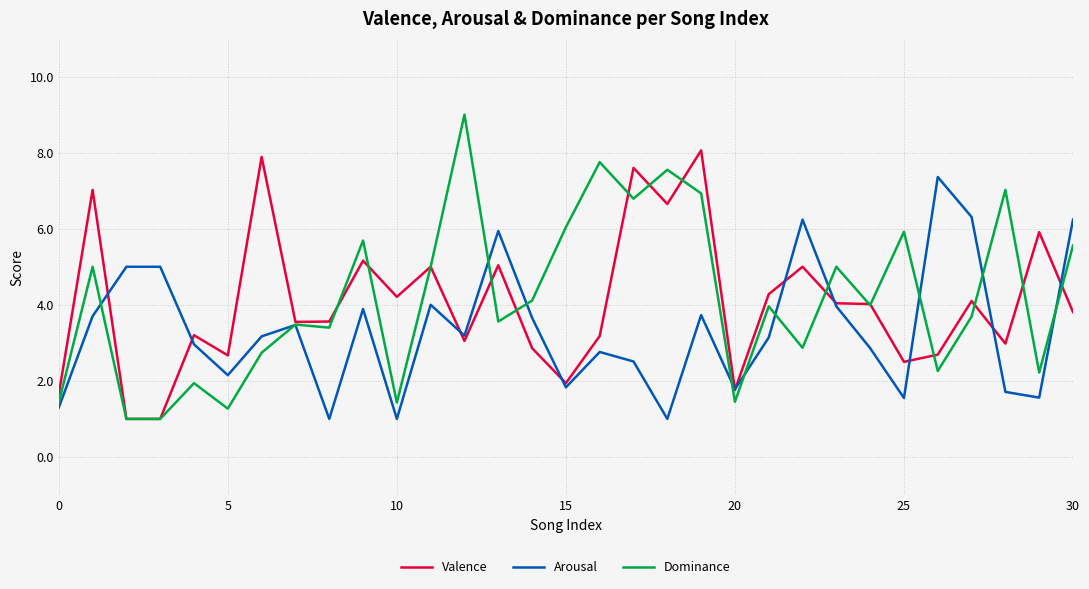

List the series in order of their peak value, highest first.

Dominance, Valence, Arousal